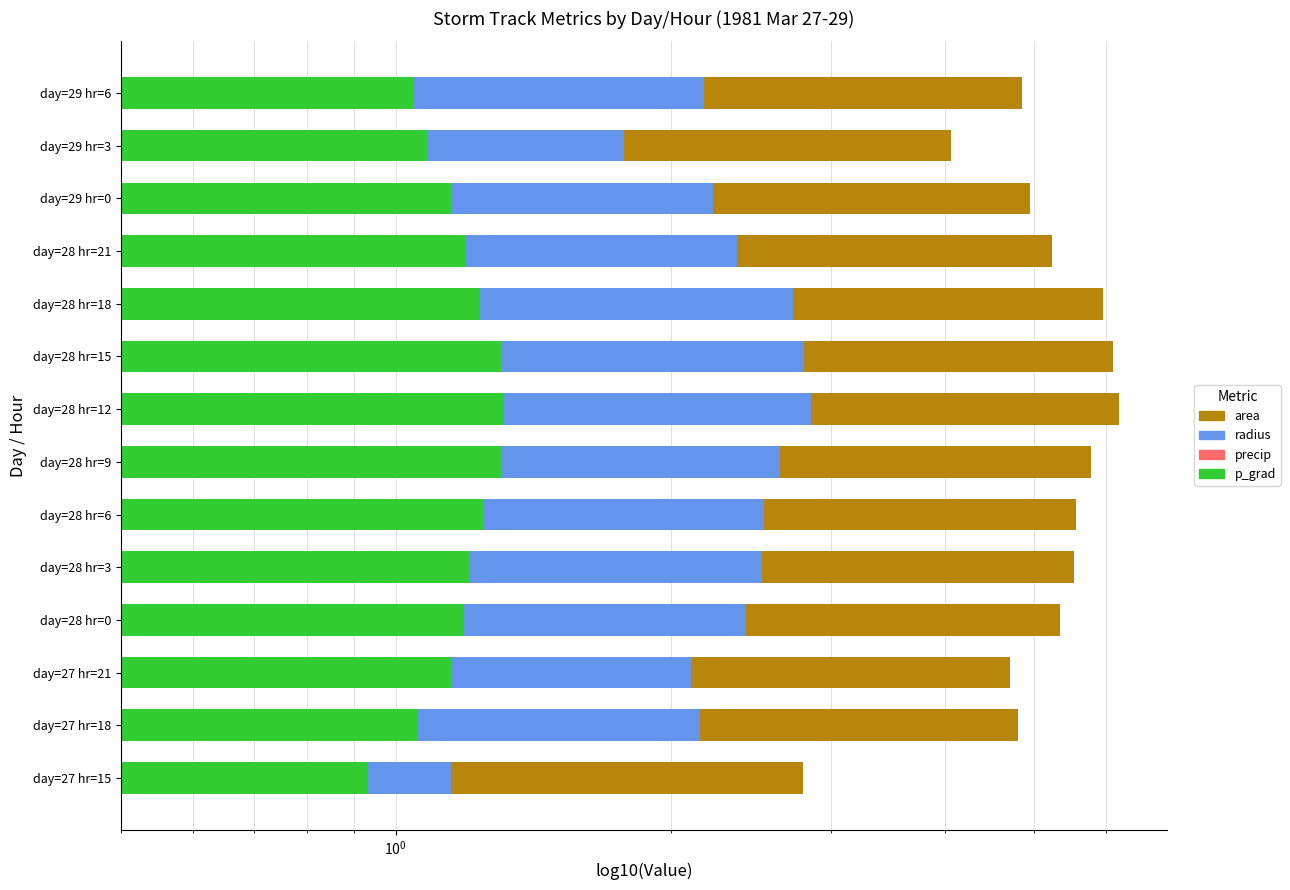

What is the difference between the maximum and minimum values in the area series?

3.4